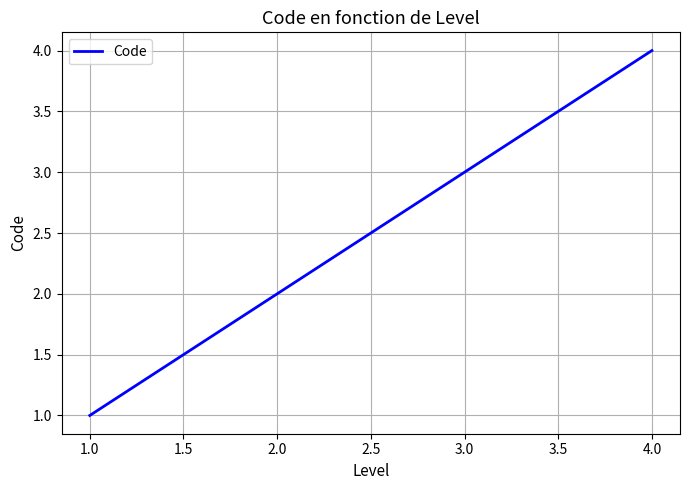

Which label corresponds to the smallest value in the chart?

1.0